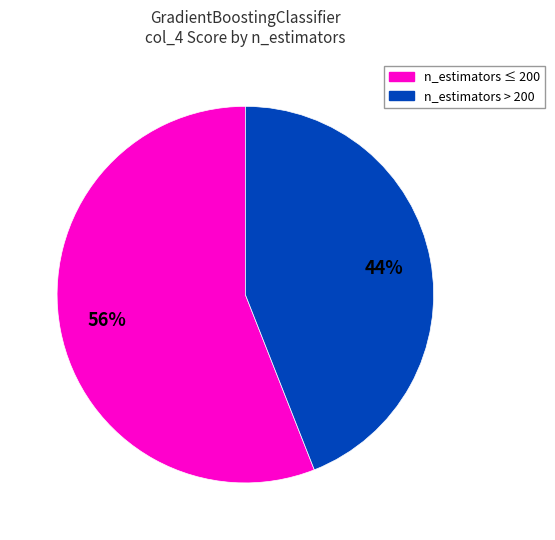

Is there a majority slice in this chart?

Yes